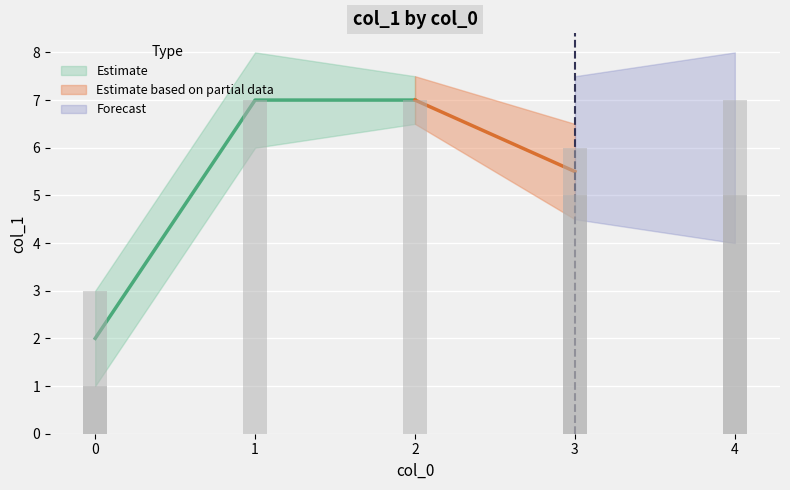

Does the chart contain any negative values?

No